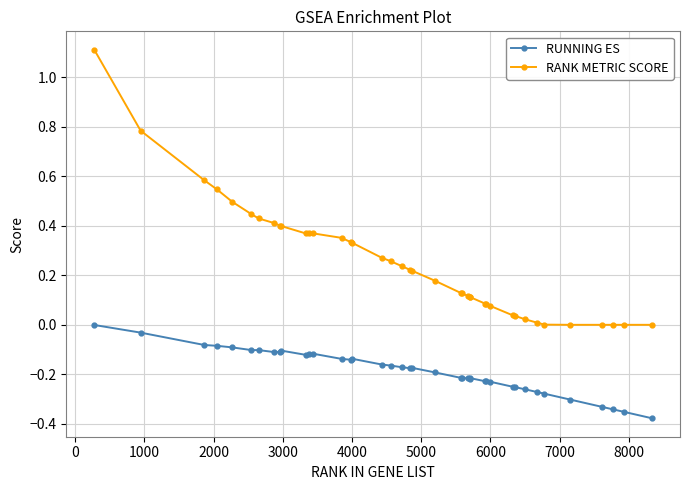

How many categories are shown in the chart?

40